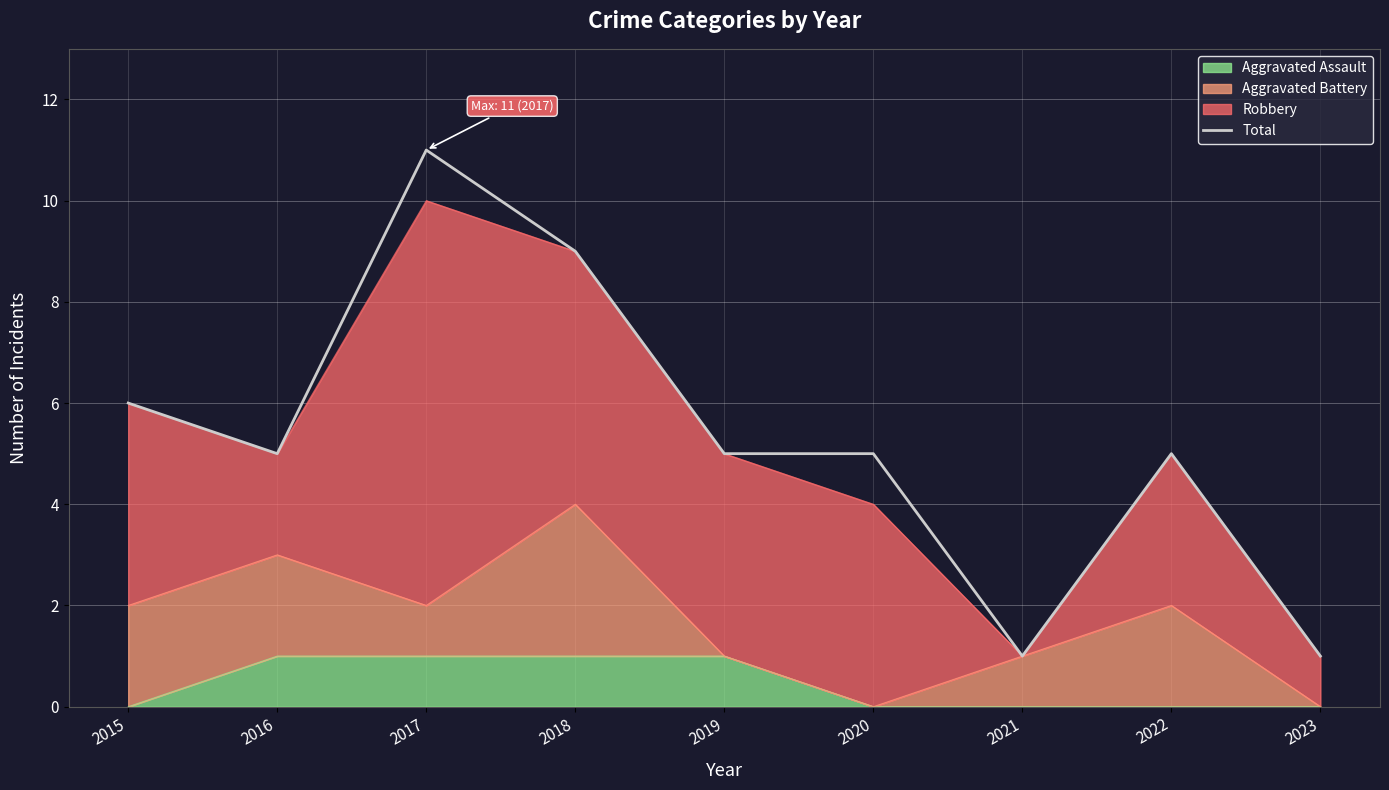

True or false: there are more than 2 points higher than both neighbors.

False